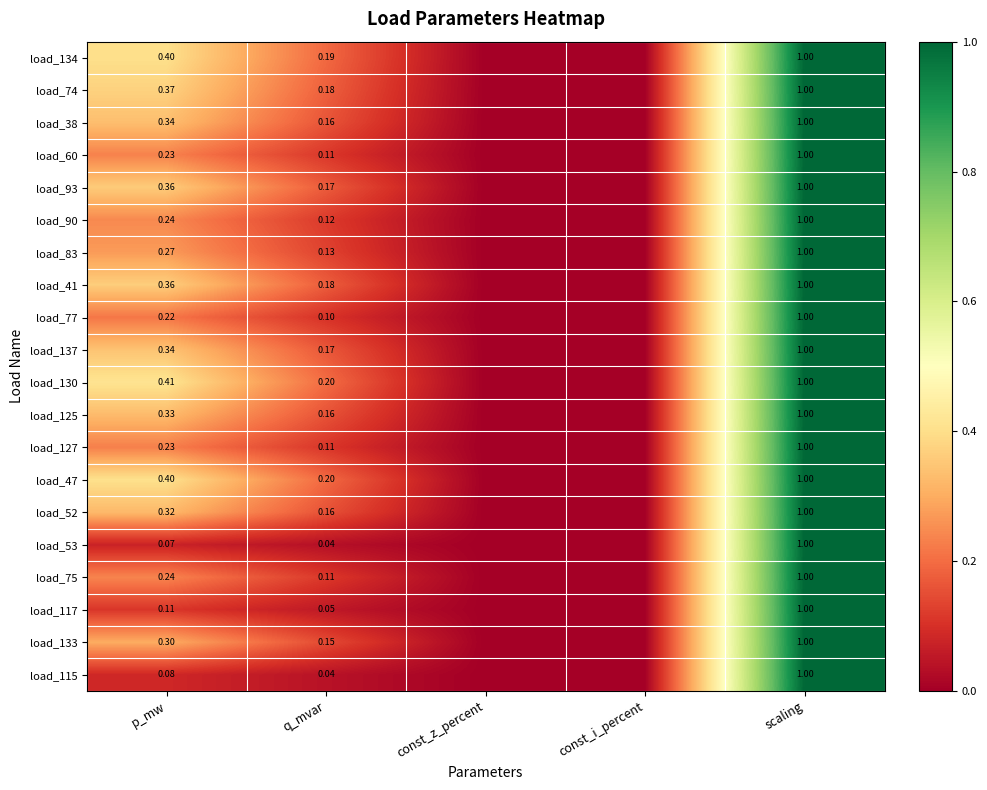

Which category has the lowest value in the load_117 series?

const_z_percent